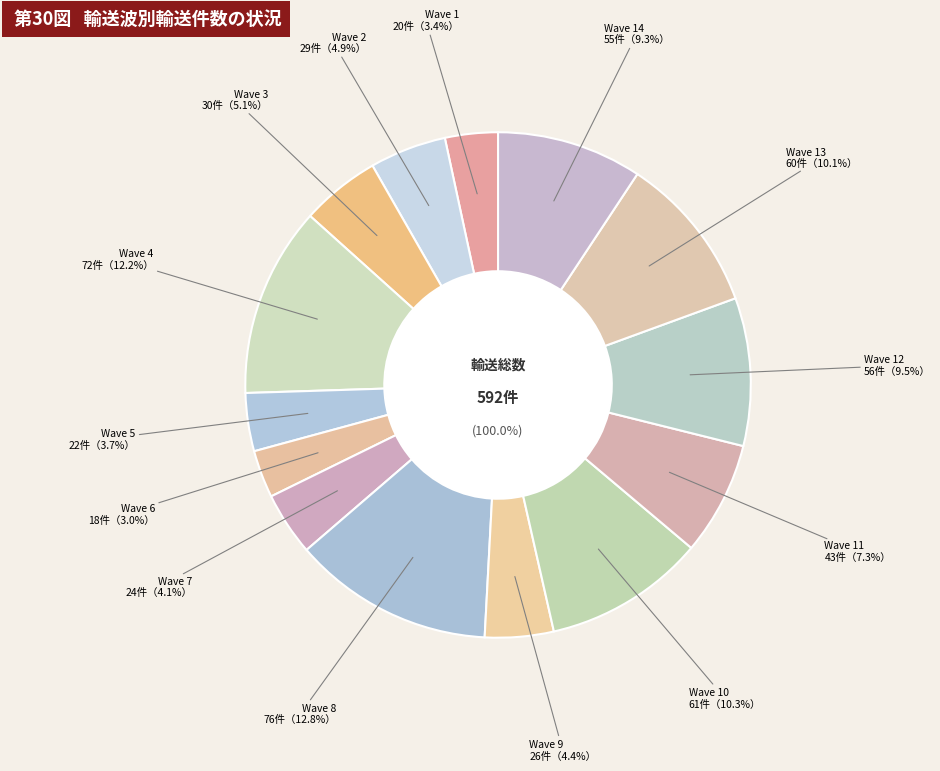

Rank the categories by value from highest to lowest.

Wave 8, Wave 4, Wave 10, Wave 13, Wave 12, Wave 14, Wave 11, Wave 3, Wave 2, Wave 9, Wave 7, Wave 5, Wave 1, Wave 6